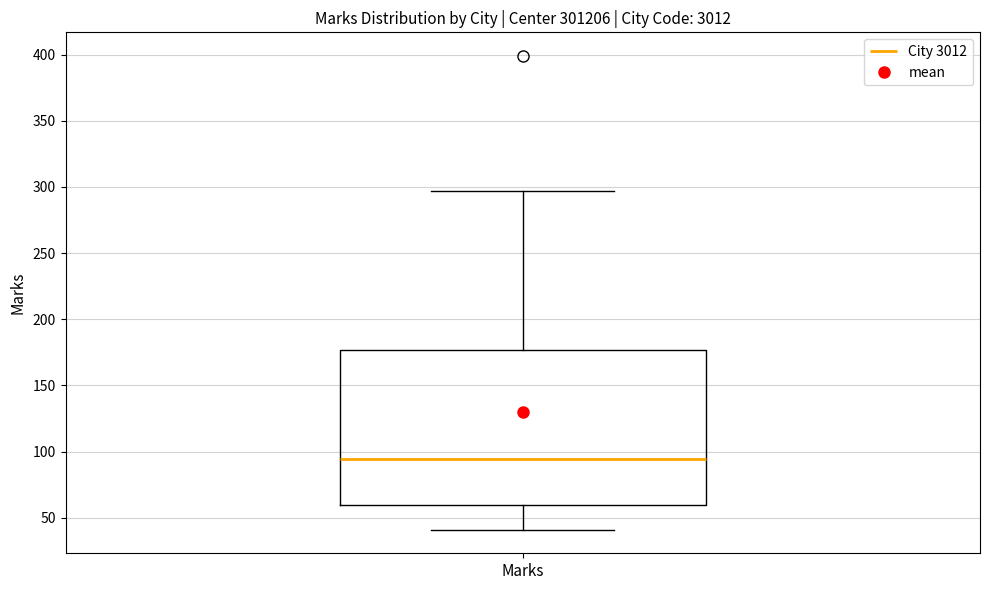

Read this box plot against the y-axis: the position of the median line, the range covered by the box, and the ends of both whiskers. The values are not printed on the chart, so give them approximately, as read against the axis.

median 95, box 60 to 175, whiskers 40 to 295